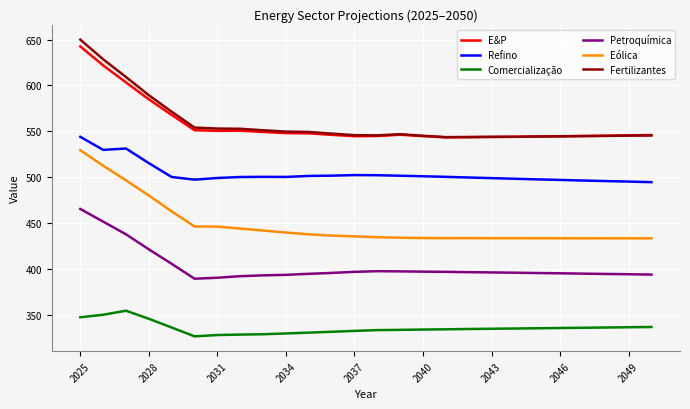

Count the number of data series in this chart.

6